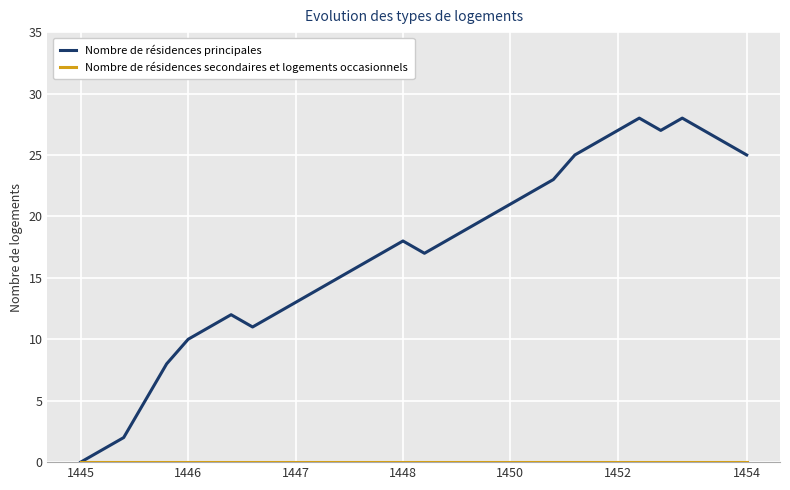

Which series has the largest total across all categories?

Nombre de résidences principales